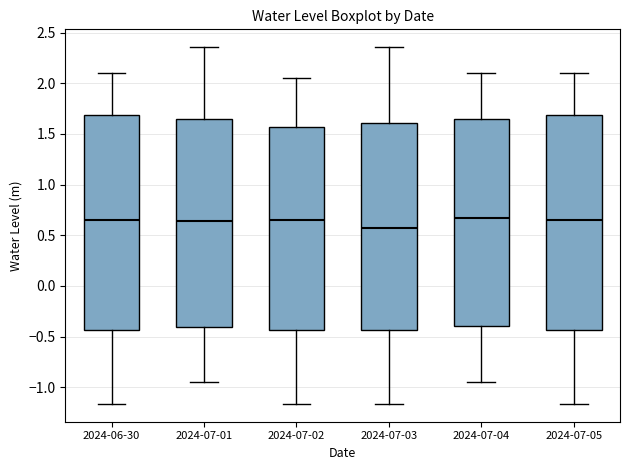

Reading left to right, read every box against the y-axis: the position of its median line, the range the box covers, and the ends of its whiskers. The values are not printed on the chart, so give them approximately, as read against the axis.

2024-06-30: median 0.65, box -0.45 to 1.70, whiskers -1.15 to 2.10
2024-07-01: median 0.65, box -0.40 to 1.65, whiskers -0.95 to 2.35
2024-07-02: median 0.65, box -0.45 to 1.55, whiskers -1.15 to 2.05
2024-07-03: median 0.55, box -0.45 to 1.60, whiskers -1.15 to 2.35
2024-07-04: median 0.65, box -0.40 to 1.65, whiskers -0.95 to 2.10
2024-07-05: median 0.65, box -0.45 to 1.70, whiskers -1.15 to 2.10